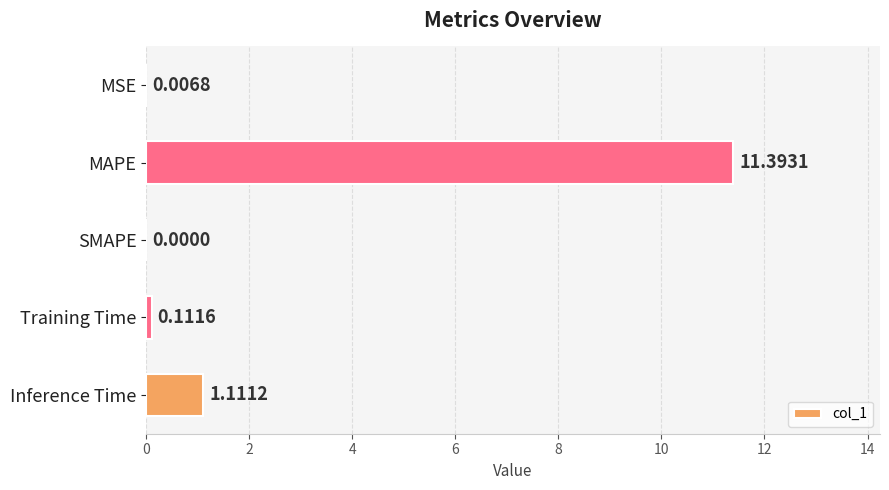

Where is the data nearest to the value 5?

Inference Time